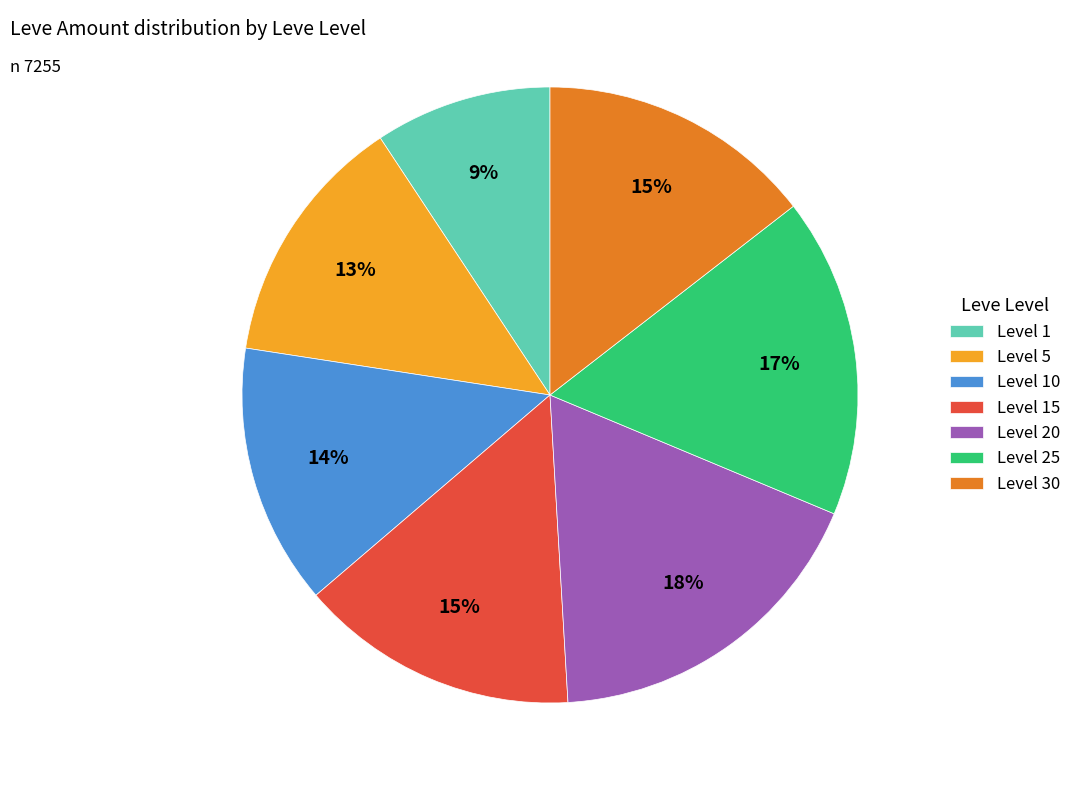

Do Level 20 and Level 10 together represent more than half of the pie?

No